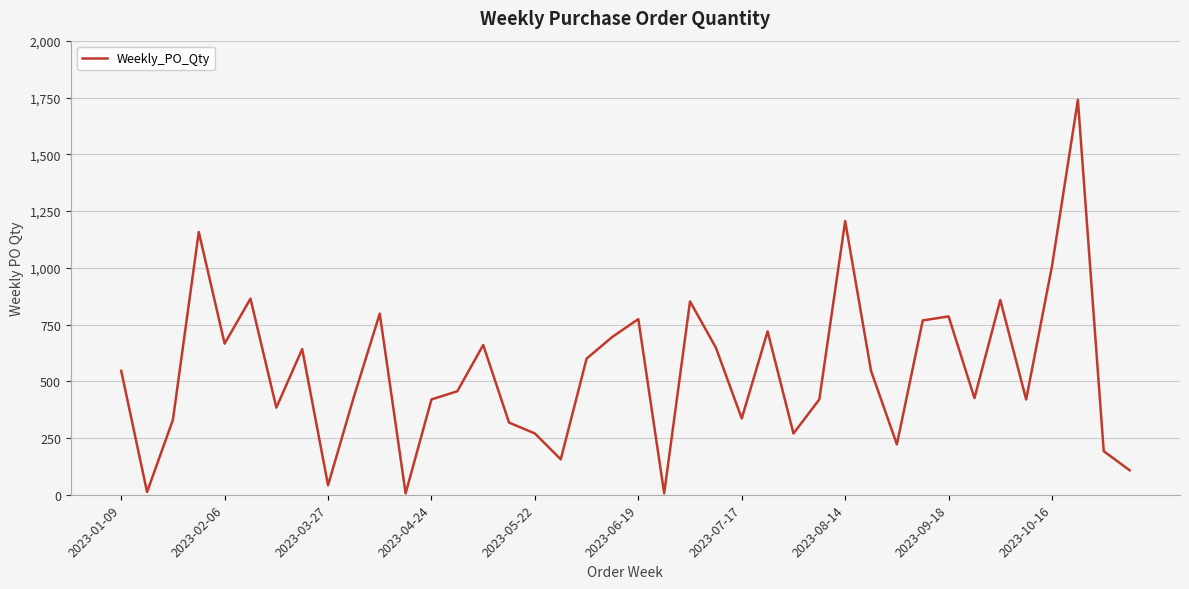

What is the difference between the maximum and minimum values?

1734